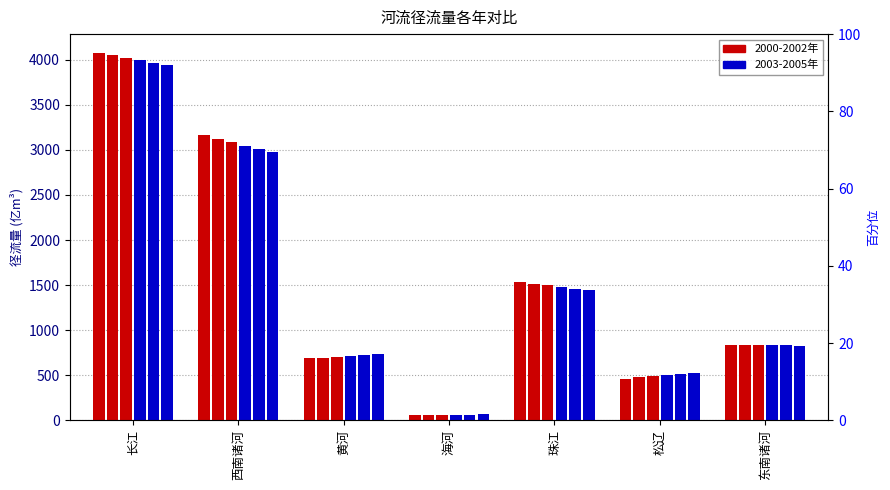

What is the label of the 1st bar from the left?

长江